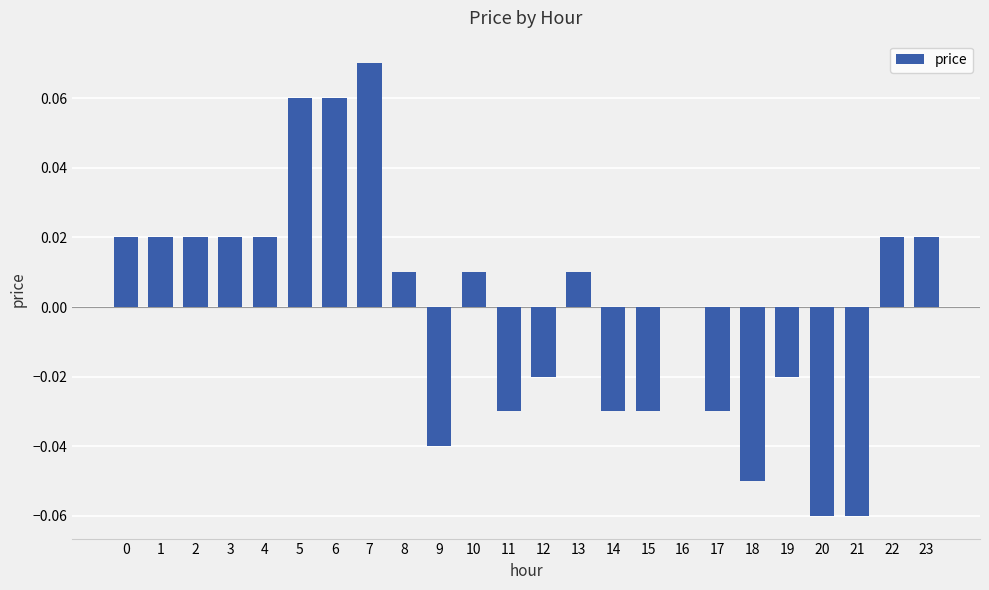

True or false: the data shows 0.0 at 22.

True